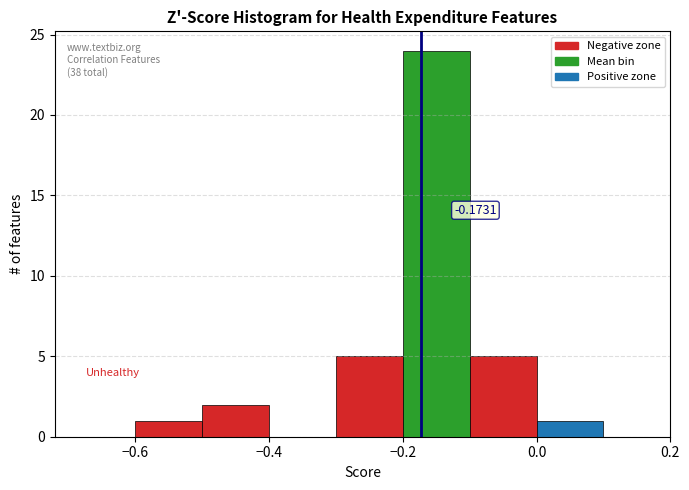

Which range on the x-axis has the tallest bar?

-0.2 to -0.1